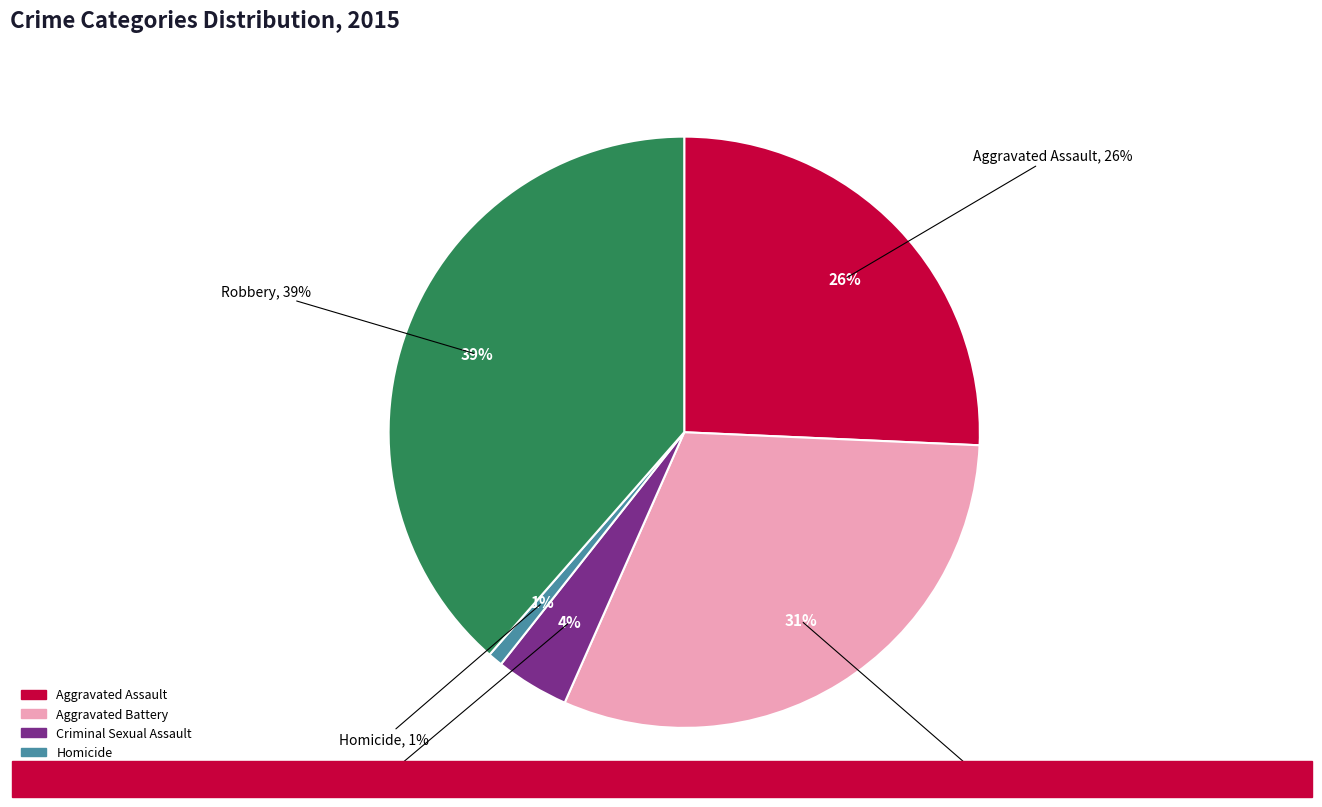

Is it true that Aggravated Battery is 31% of the pie?

True